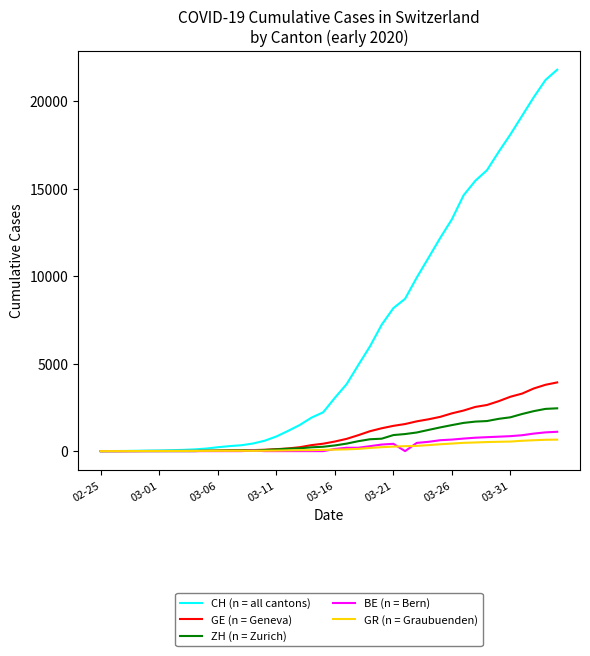

Which series has the largest total across all categories?

CH (n = all cantons)